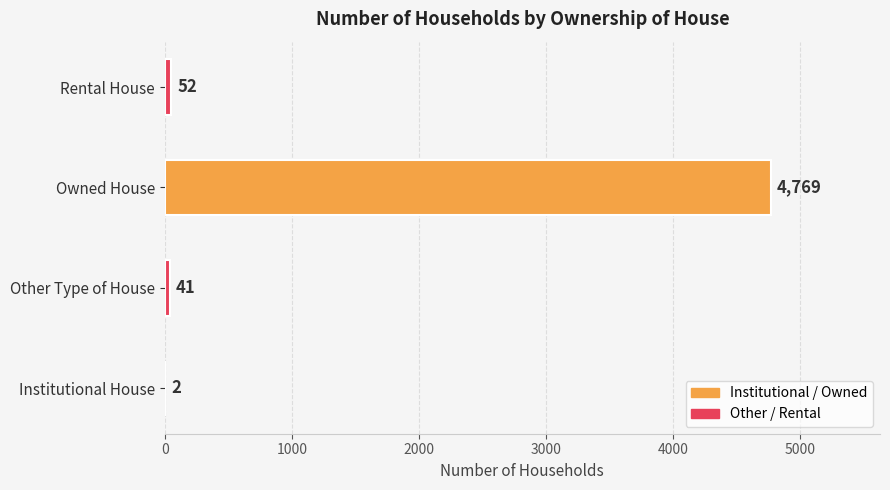

Reading bottom to top, what are all the values shown in this chart?

Institutional House=2	Other Type of House=41	Owned House=4769	Rental House=52